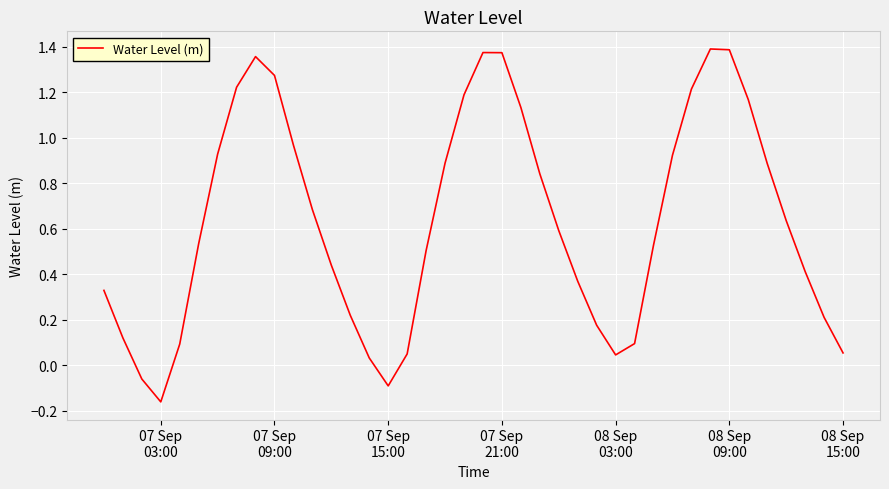

What is the difference between the maximum and minimum values?

1.6